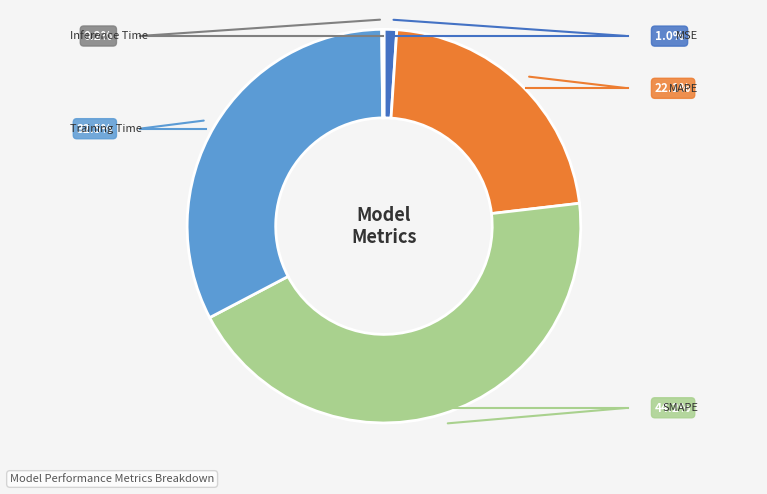

Which category has the smallest portion of the pie?

Inference Time